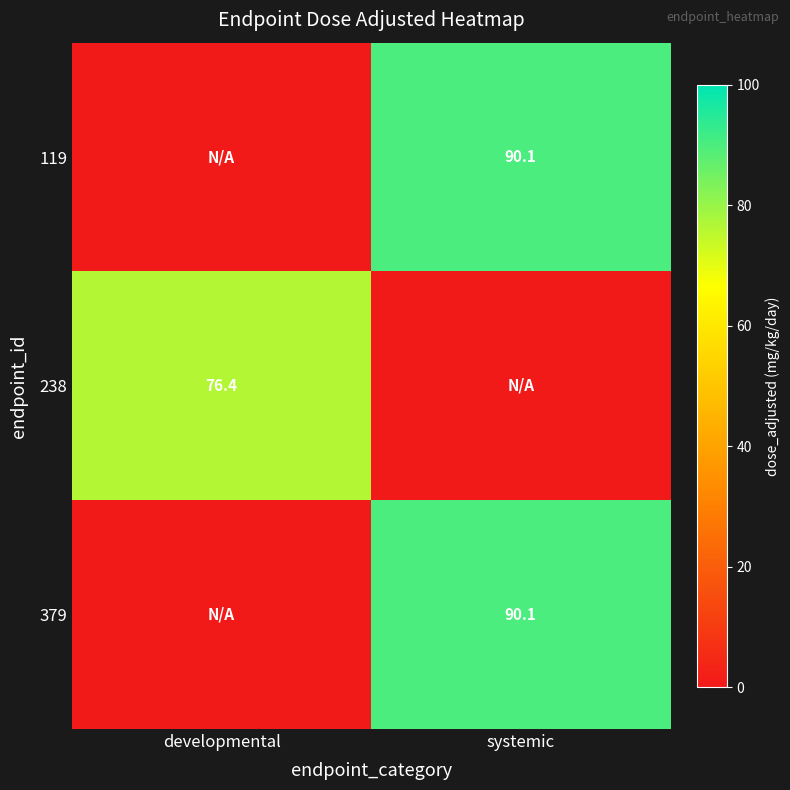

Is the value of 379 at systemic greater than the value of 238 at developmental?

Yes